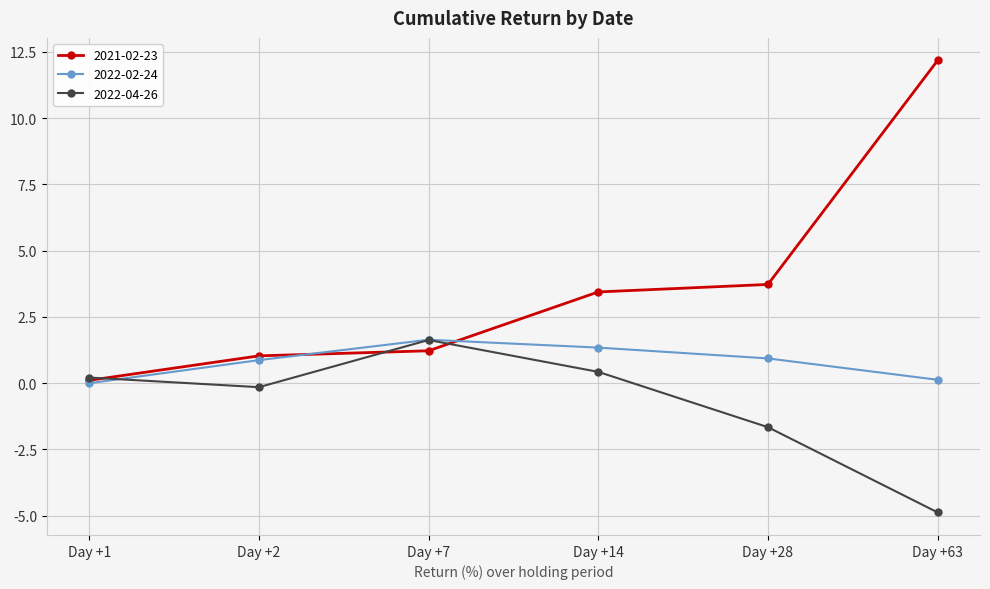

What is the average value of the 2021-02-23 series?

3.6